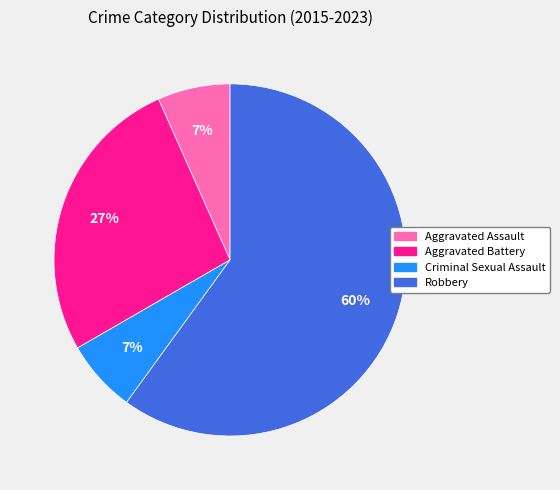

Which category has the biggest portion of the pie?

Robbery